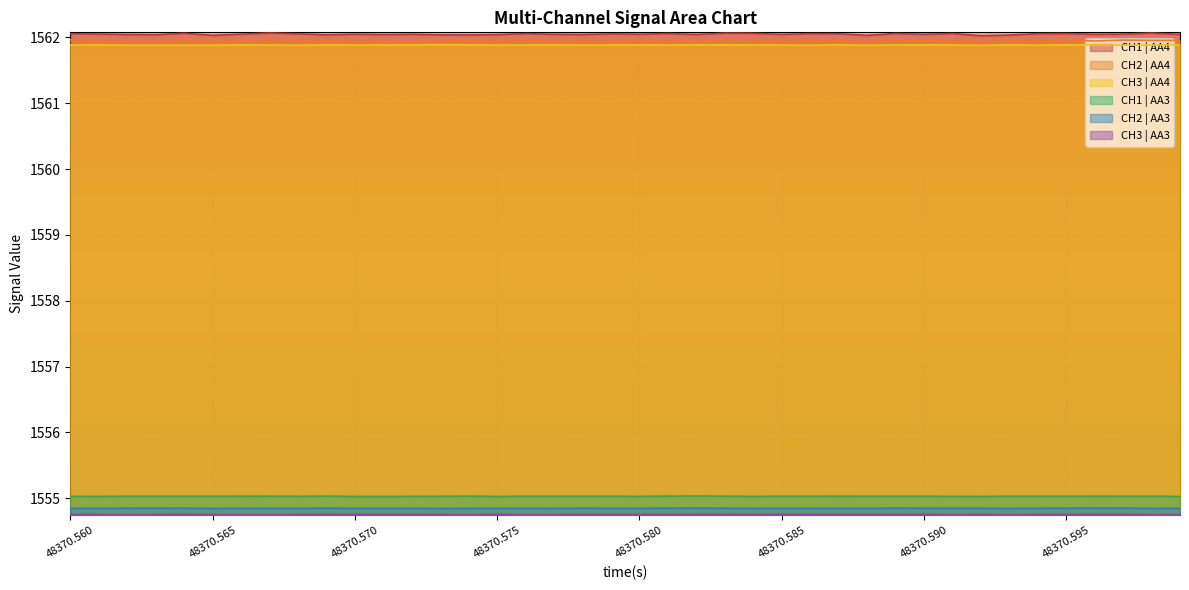

True or false: CH2 | AA4 has a value of 1562.0 at 48370.590.

True